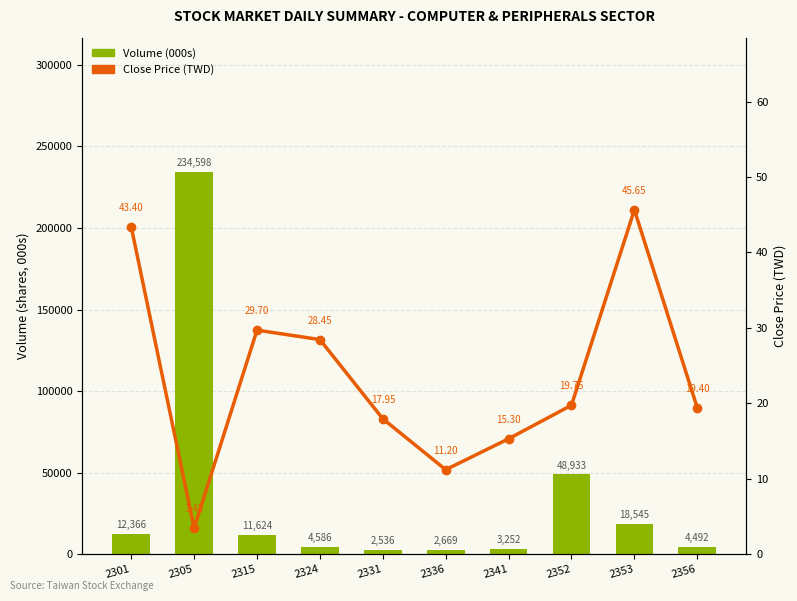

How many data points in Close Price are above 19?

6